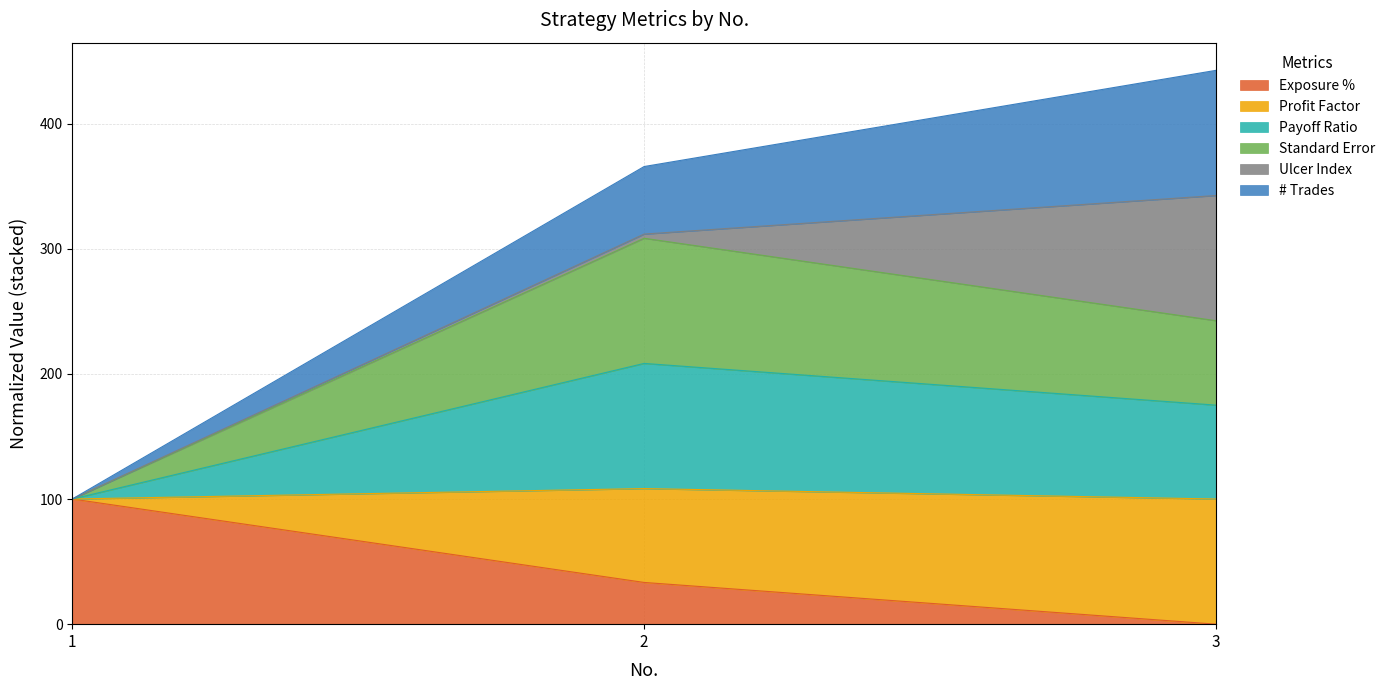

Which series has the largest range (max minus min)?

Profit Factor